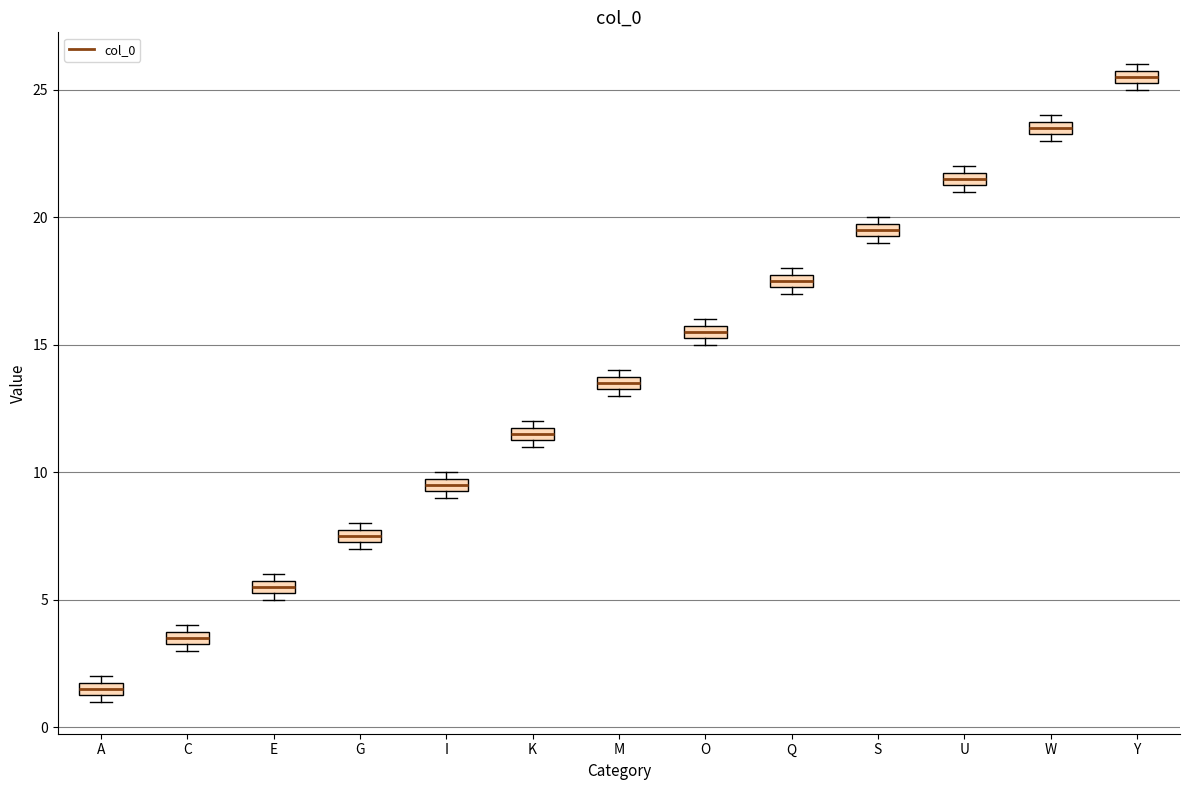

Where is the upper edge of the box for U on the y-axis? The values are not printed on the chart, so give them approximately, as read against the axis.

22.0